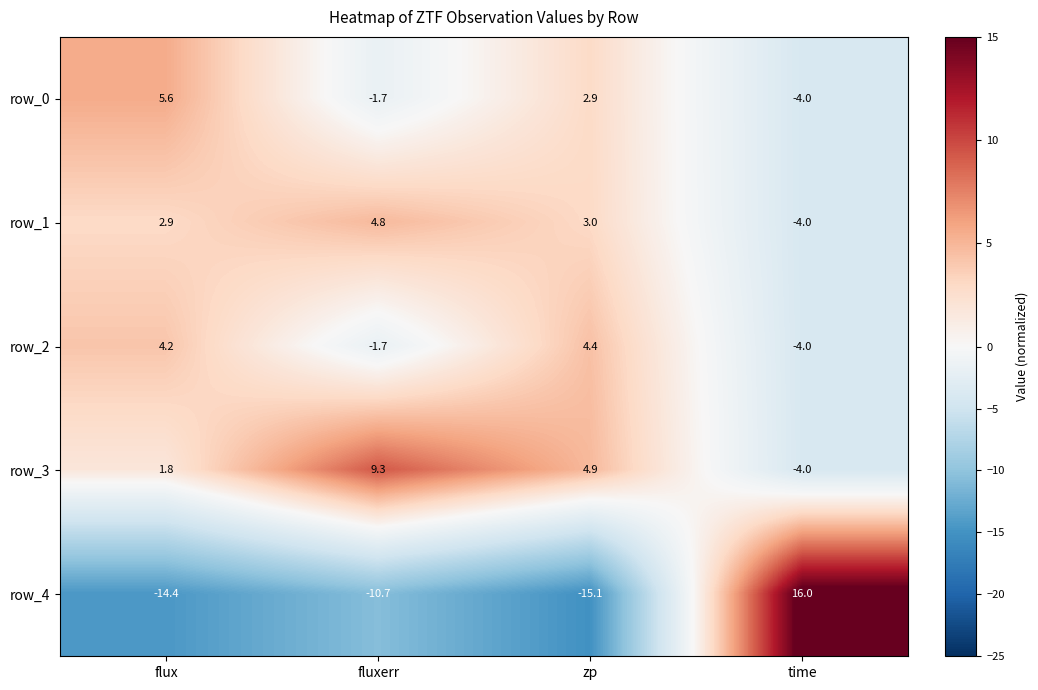

The row_4 series shows 22.6 at time. True or false?

False